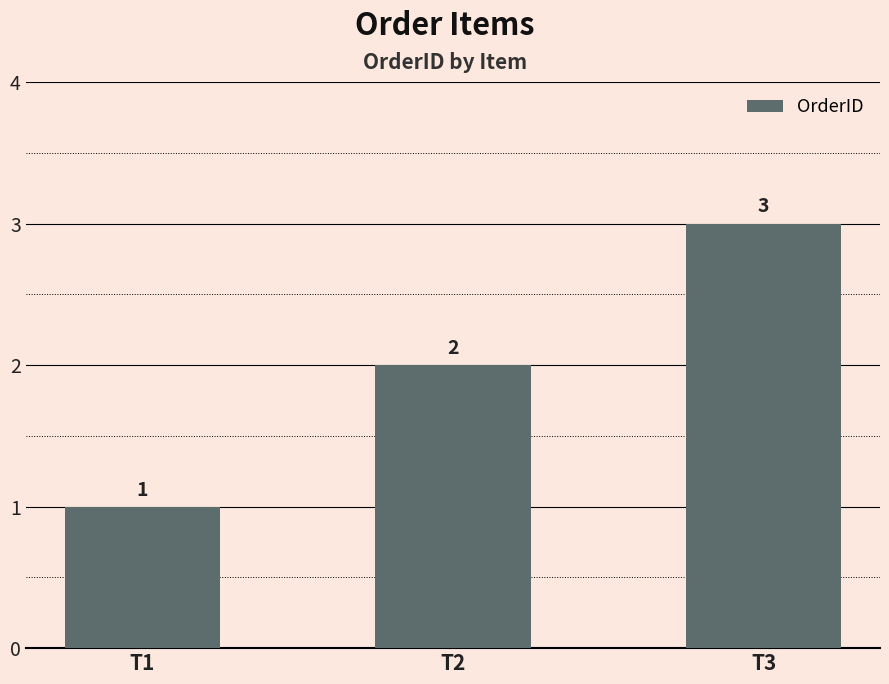

What is the sum of all values?

6